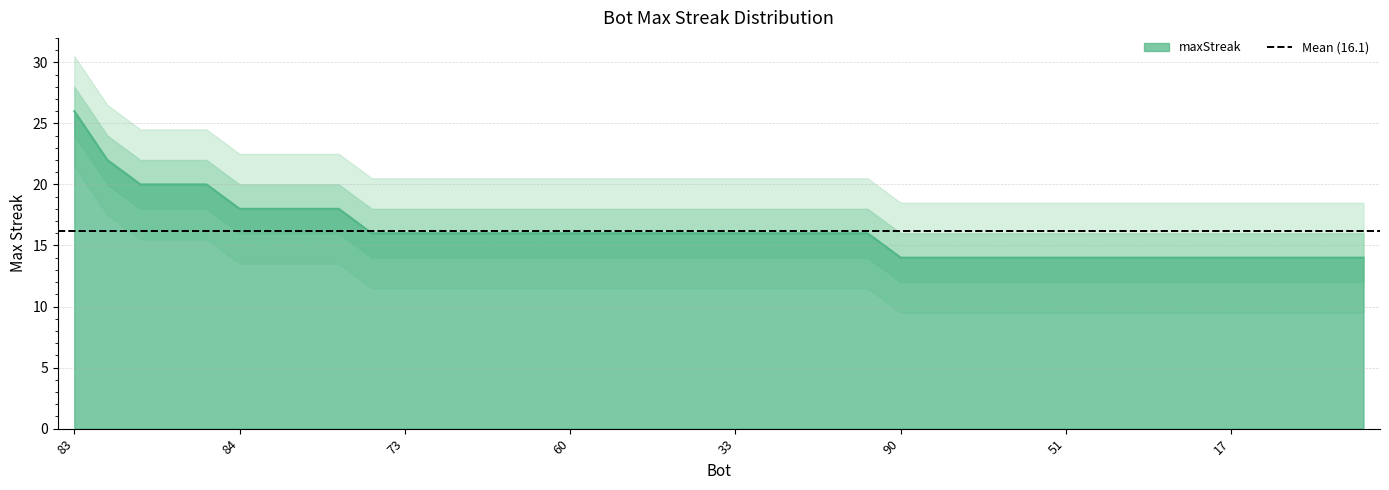

Count the values in the range 14 to 16.

31